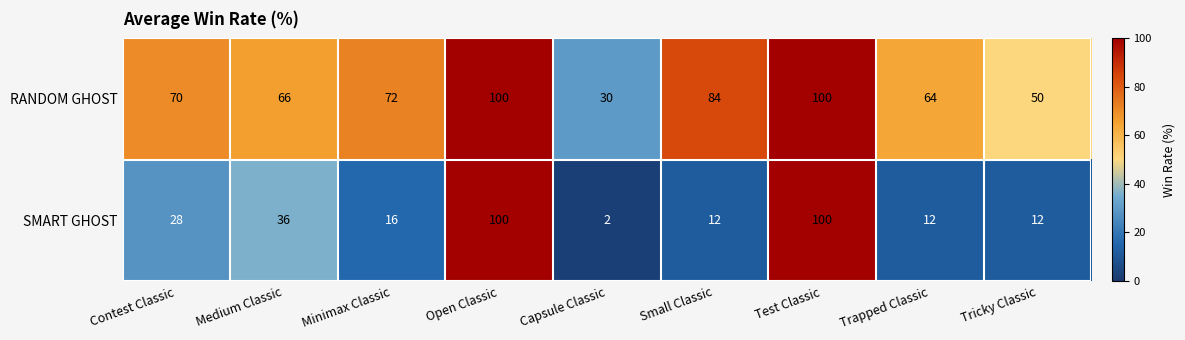

Reading left to right, what are all the values shown in this chart?

RANDOM GHOST: Contest Classic=70	Medium Classic=66	Minimax Classic=72	Open Classic=100	Capsule Classic=30	Small Classic=84	Test Classic=100	Trapped Classic=64	Tricky Classic=50
SMART GHOST: Contest Classic=28	Medium Classic=36	Minimax Classic=16	Open Classic=100	Capsule Classic=2	Small Classic=12	Test Classic=100	Trapped Classic=12	Tricky Classic=12